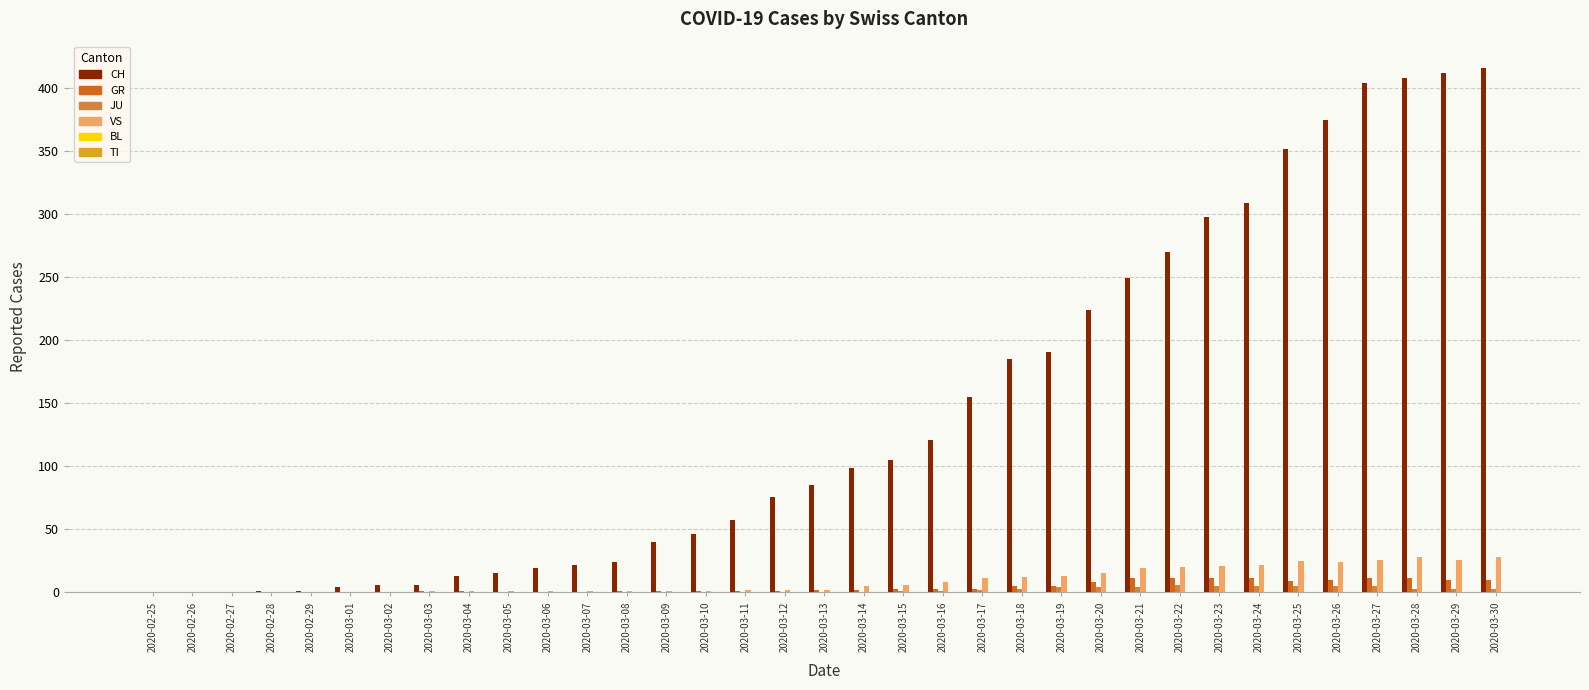

Which series has the largest total across all categories?

CH